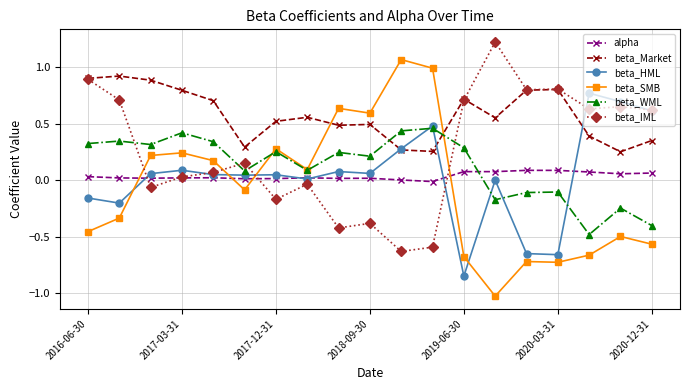

What are all the series names shown in the legend?

alpha, beta_Market, beta_HML, beta_SMB, beta_WML, beta_IML